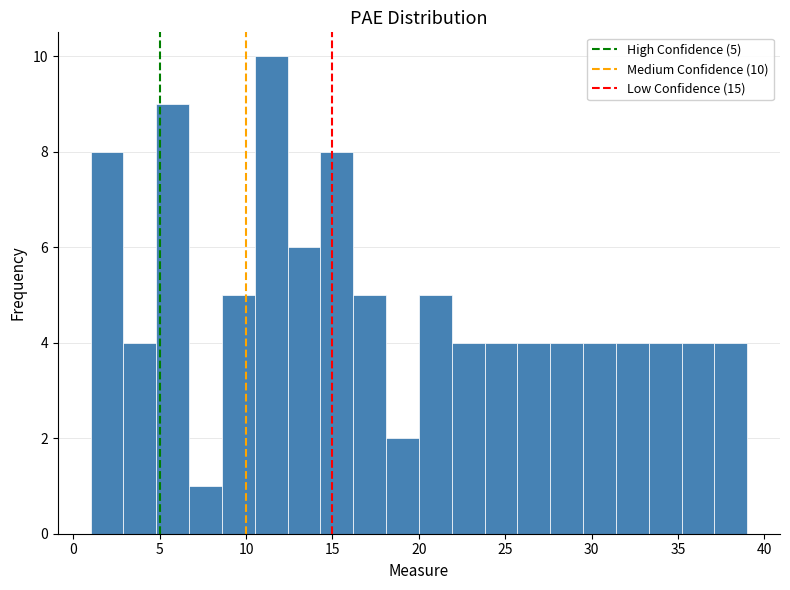

Read against the x-axis, roughly where is the centre of the tallest bar?

11.5